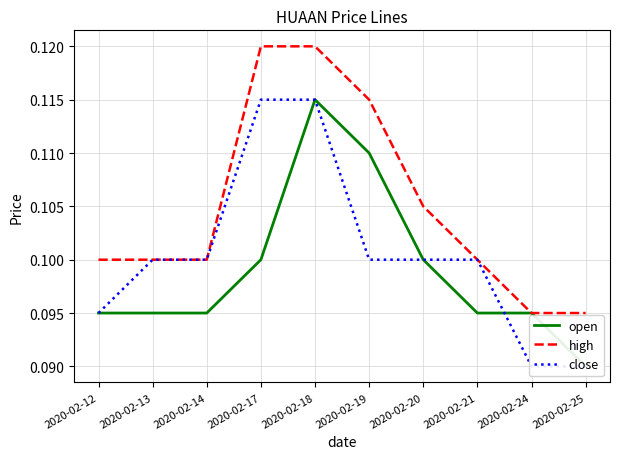

Which category has the lowest value in the open series?

2020-02-25